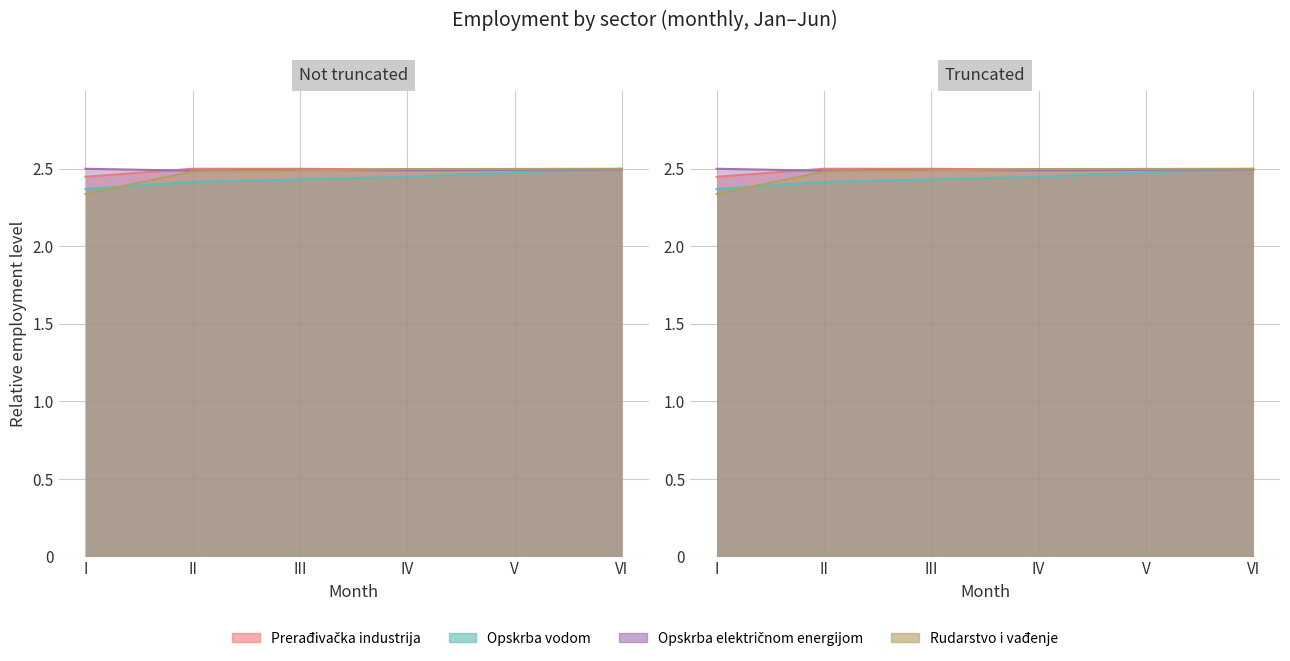

The Rudarstvo i vađenje series shows 2.5 at III. True or false?

True